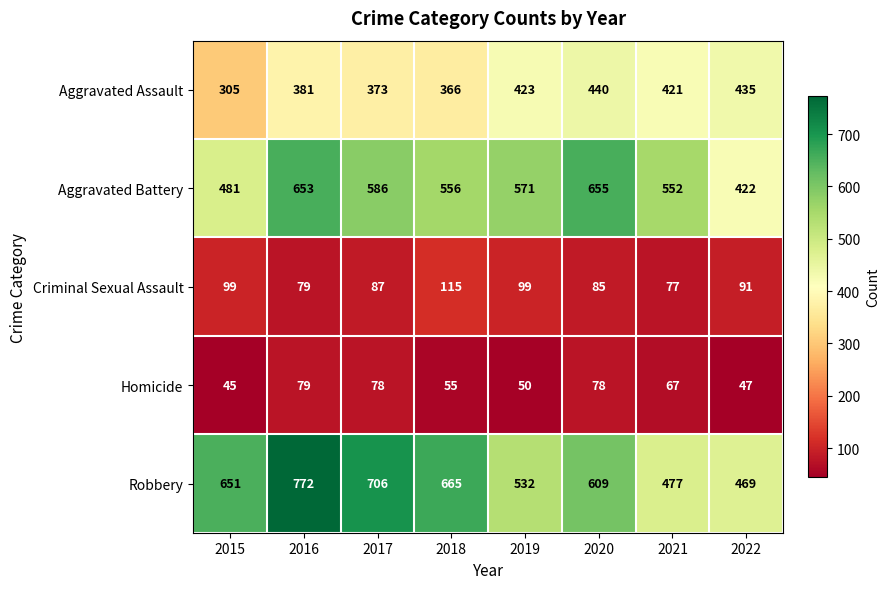

At which category does the chart reach its peak across all series?

2016